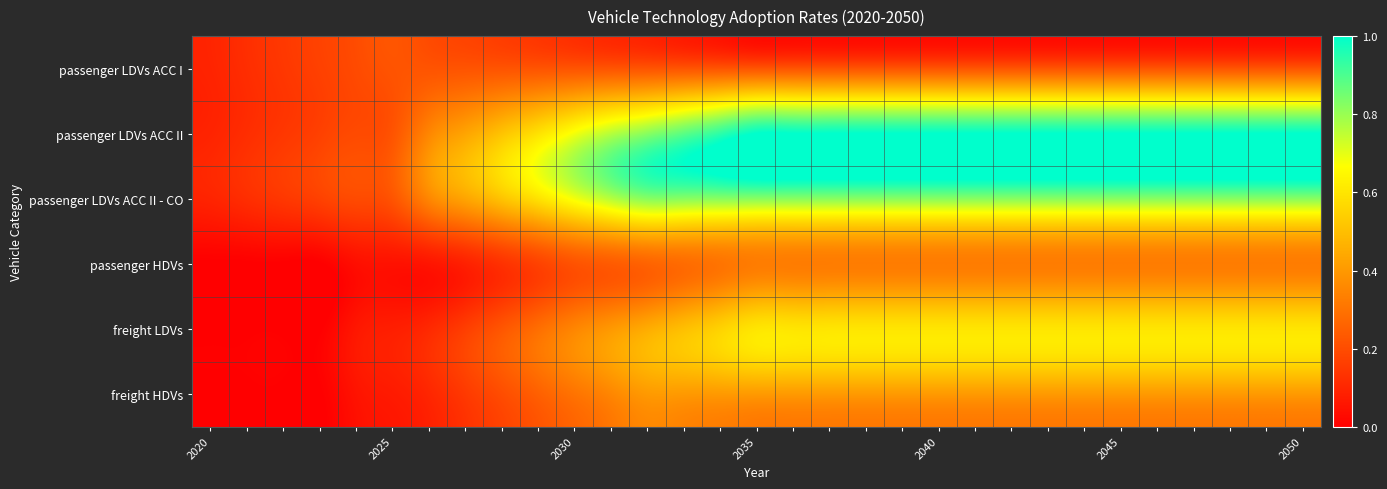

Reading right to left, extract all data points from this chart.

passenger LDVs ACC I: 0.2	0.2	0.2	0.2	0.2	0.2	0.2	0.2	0.2	0.2	0.2	0.2	0.2	0.2	0.2	0.2	0.2	0.2	0.2	0.2	0.2	0.2	0.2	0.2	0.2	0.2	0.2	0.2	0.1	0.1	0.1
passenger LDVs ACC II: 1.0	1.0	1.0	1.0	1.0	1.0	1.0	1.0	1.0	1.0	1.0	1.0	1.0	1.0	1.0	1.0	0.9	0.9	0.8	0.8	0.7	0.6	0.5	0.4	0.3	0.2	0.2	0.2	0.1	0.1	0.1
passenger LDVs ACC II - CO: 0.8	0.8	0.8	0.8	0.8	0.8	0.8	0.8	0.8	0.8	0.8	0.8	0.8	0.8	0.8	0.8	0.8	0.8	0.8	0.8	0.7	0.6	0.5	0.4	0.3	0.2	0.2	0.2	0.1	0.1	0.1
passenger HDVs: 0.3	0.3	0.3	0.3	0.3	0.3	0.3	0.3	0.3	0.3	0.3	0.3	0.3	0.3	0.3	0.3	0.3	0.3	0.3	0.2	0.2	0.2	0.1	0.1	0.1	0.0	0.0	0.0	0.0	0.0	0.0
freight LDVs: 0.6	0.6	0.6	0.6	0.6	0.6	0.6	0.6	0.6	0.6	0.6	0.6	0.6	0.6	0.6	0.6	0.6	0.5	0.5	0.4	0.4	0.3	0.2	0.2	0.1	0.1	0.1	0.0	0.0	0.0	0.0
freight HDVs: 0.4	0.4	0.4	0.4	0.4	0.4	0.4	0.4	0.4	0.4	0.4	0.4	0.4	0.4	0.4	0.4	0.4	0.4	0.4	0.4	0.3	0.3	0.2	0.2	0.1	0.1	0.1	0.0	0.0	0.0	0.0